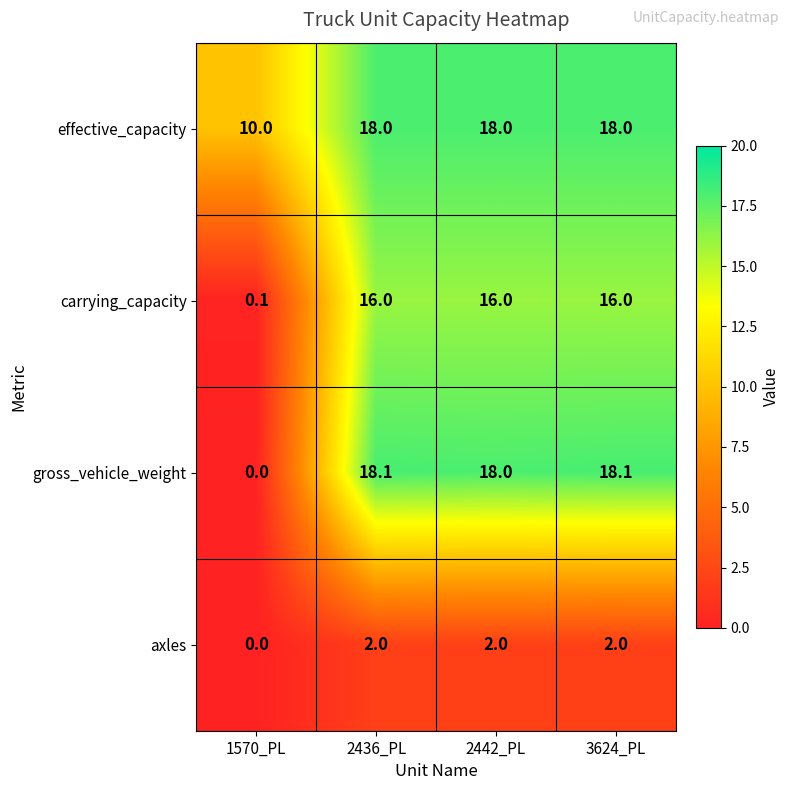

What is the difference between the maximum and minimum values in the carrying_capacity series?

15.9